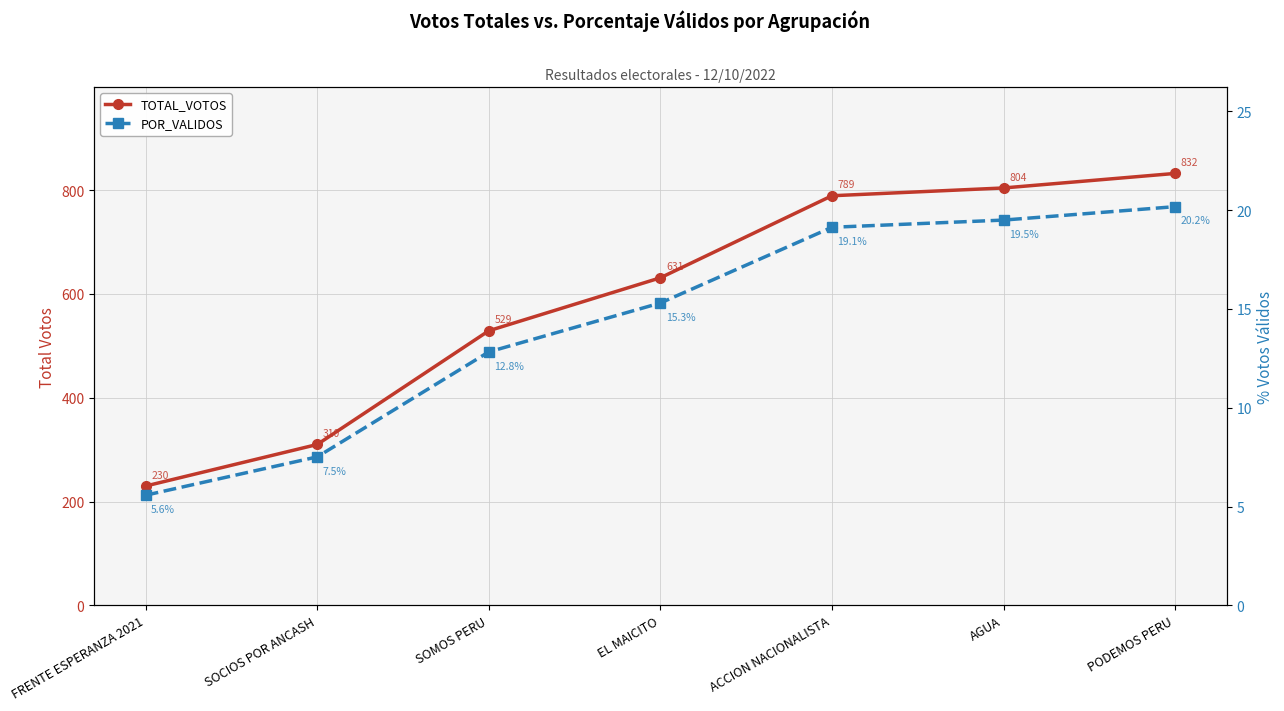

What is the approximate value of POR_VALIDOS at EL MAICITO?

15.3